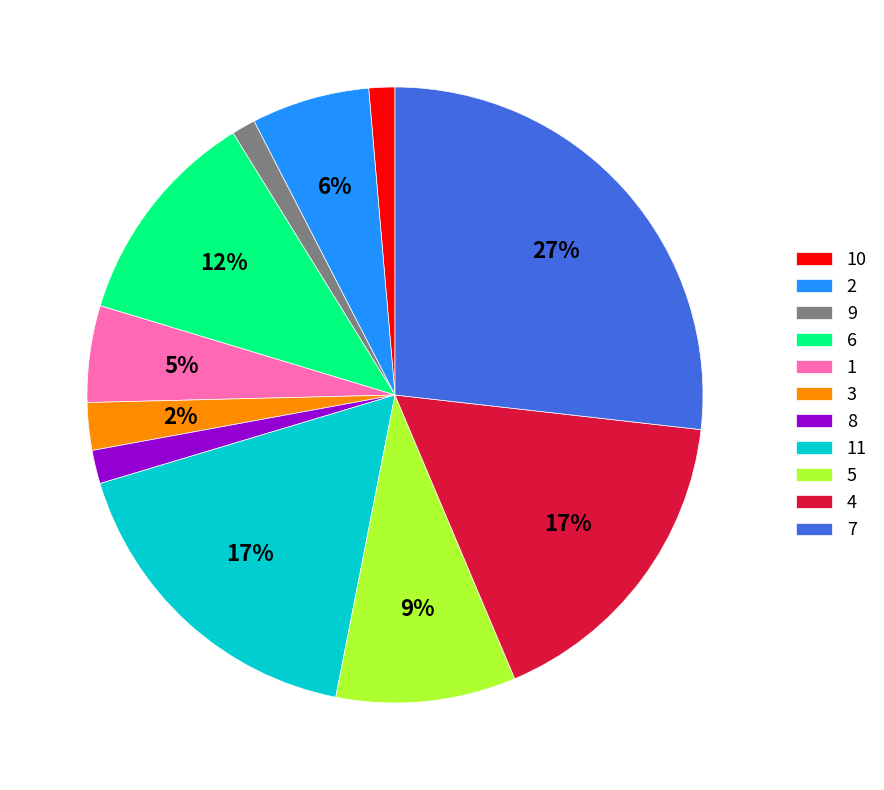

Is 7 the majority of the pie?

No